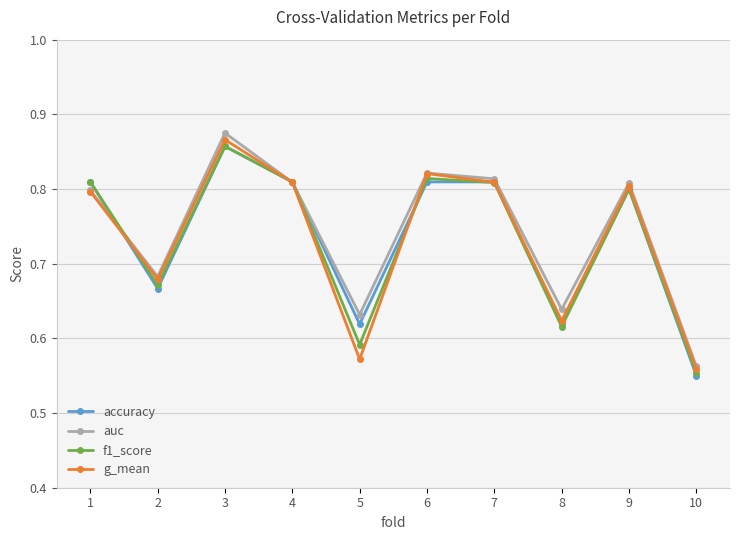

The value of g_mean at 6 is 0.8. True or false?

True